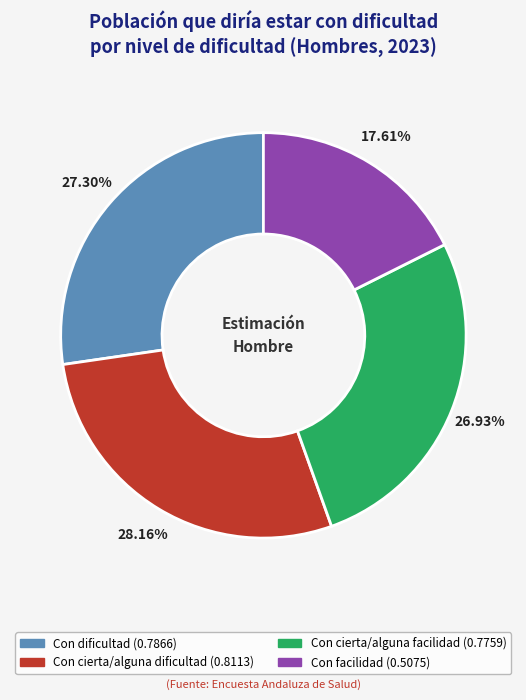

Does Con cierta/alguna dificultad represent more than half of the total?

No